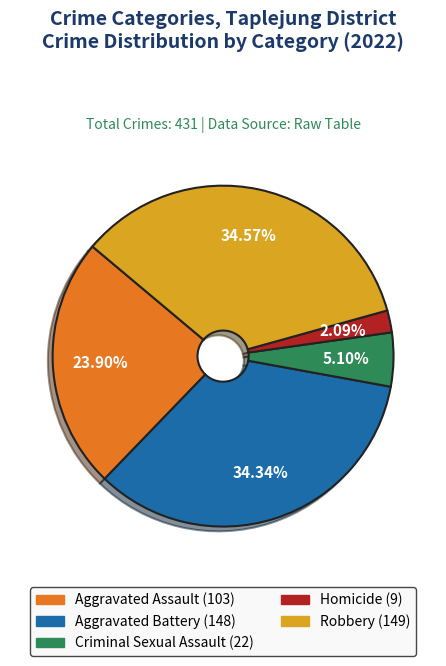

Between Aggravated Battery and Criminal Sexual Assault, which is larger?

Aggravated Battery